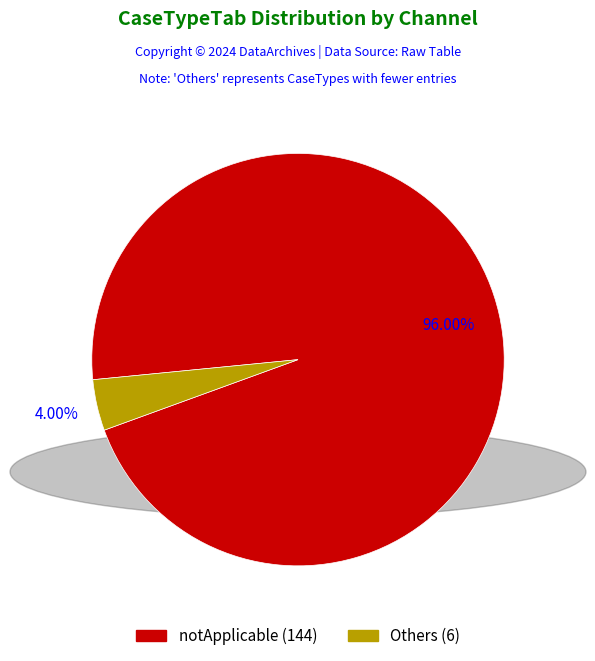

Is there a majority slice in this chart?

Yes